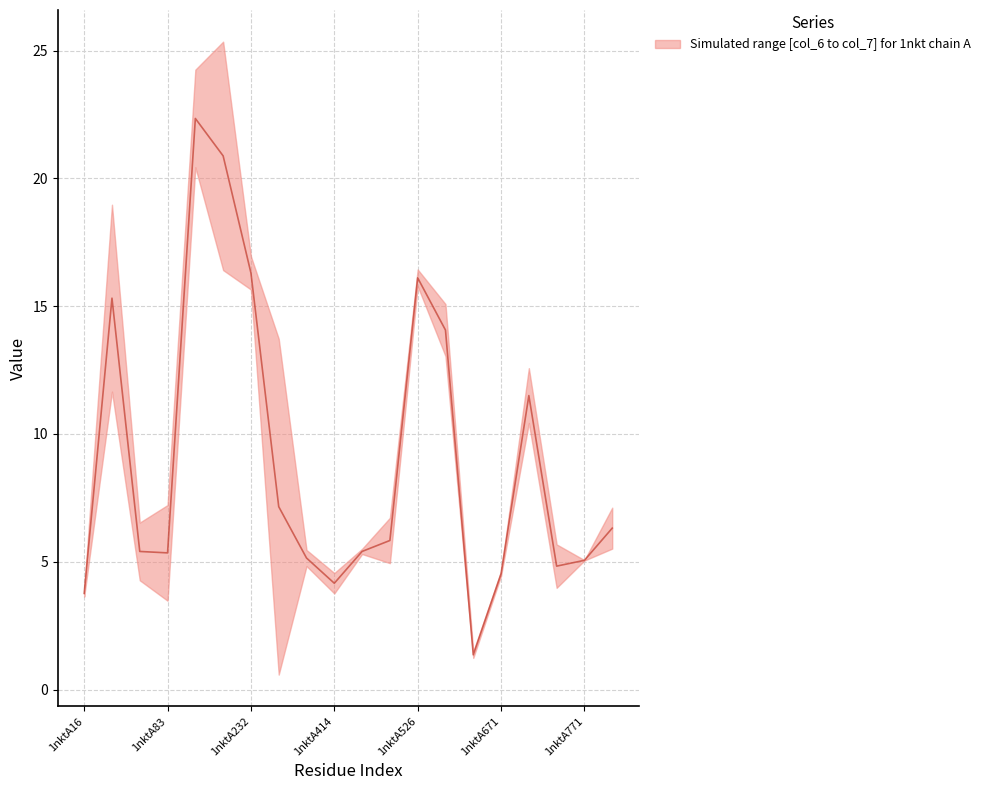

What is the ratio of the value at 17 to the value at 16?

0.4